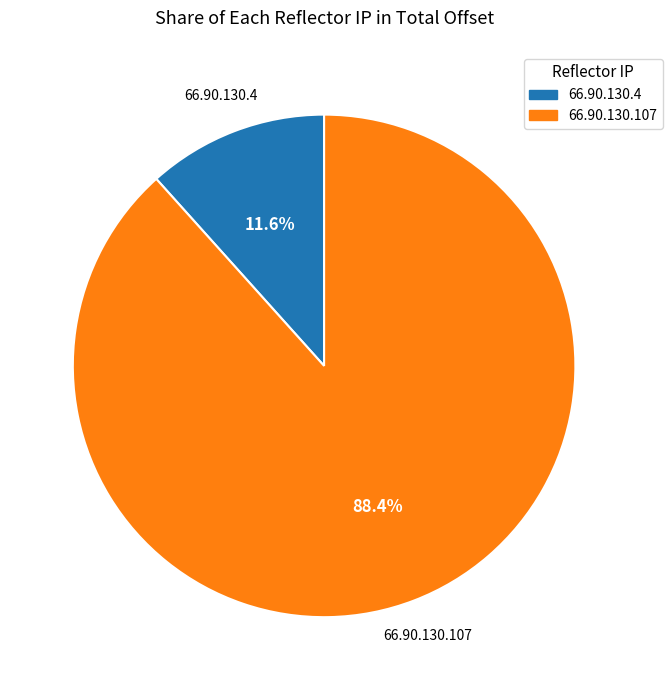

Which slice represents more than half of the pie?

66.90.130.107